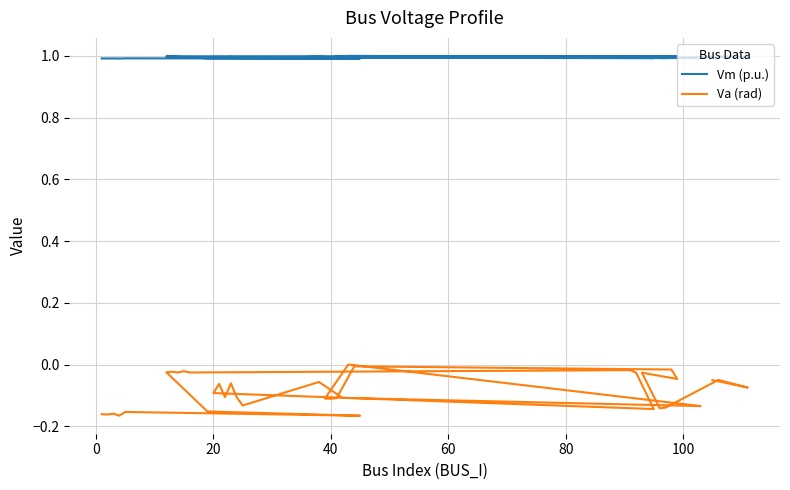

At which label is Vm (p.u.) closest to 0?

80